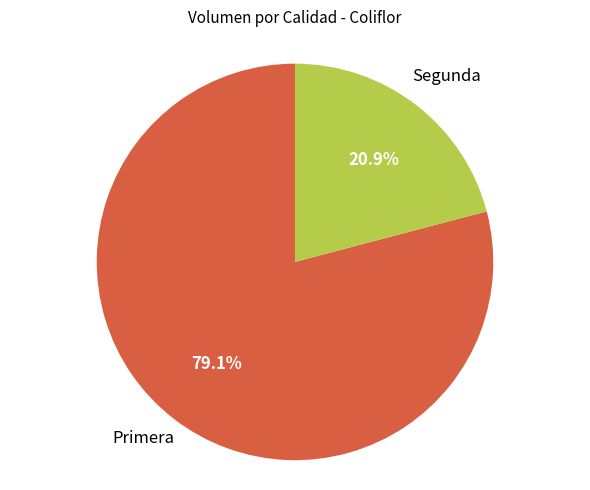

Is there any slice that represents more than half of the pie?

Yes